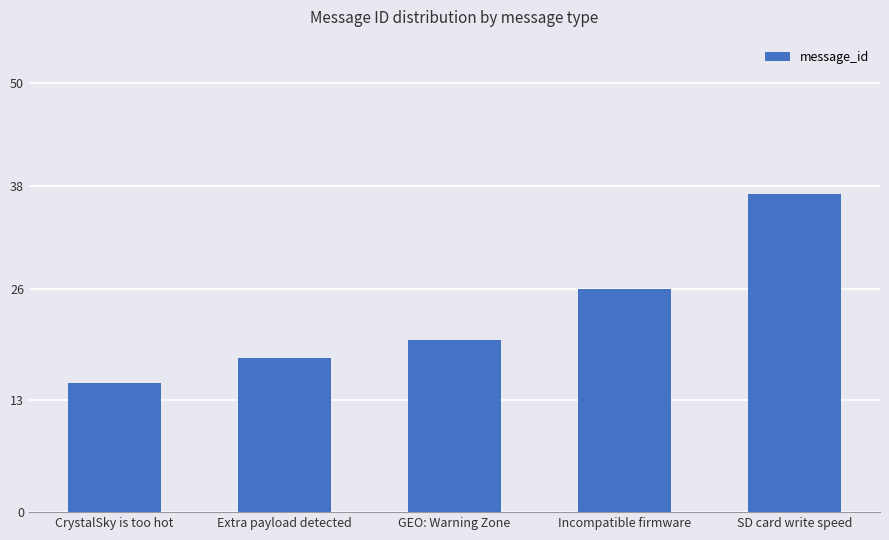

Rank the categories by value from lowest to highest.

CrystalSky is too hot, Extra payload detected, GEO: Warning Zone, Incompatible firmware, SD card write speed